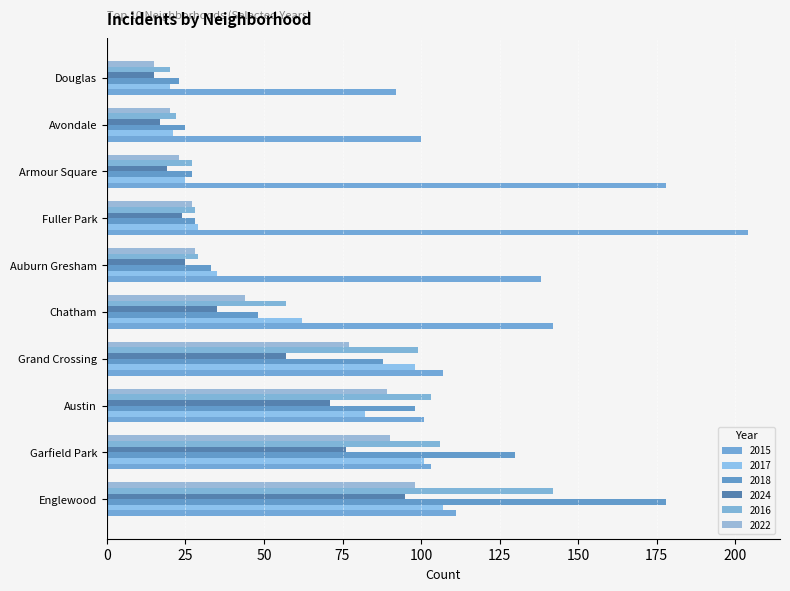

At how many categories does at least one series exceed 48?

10